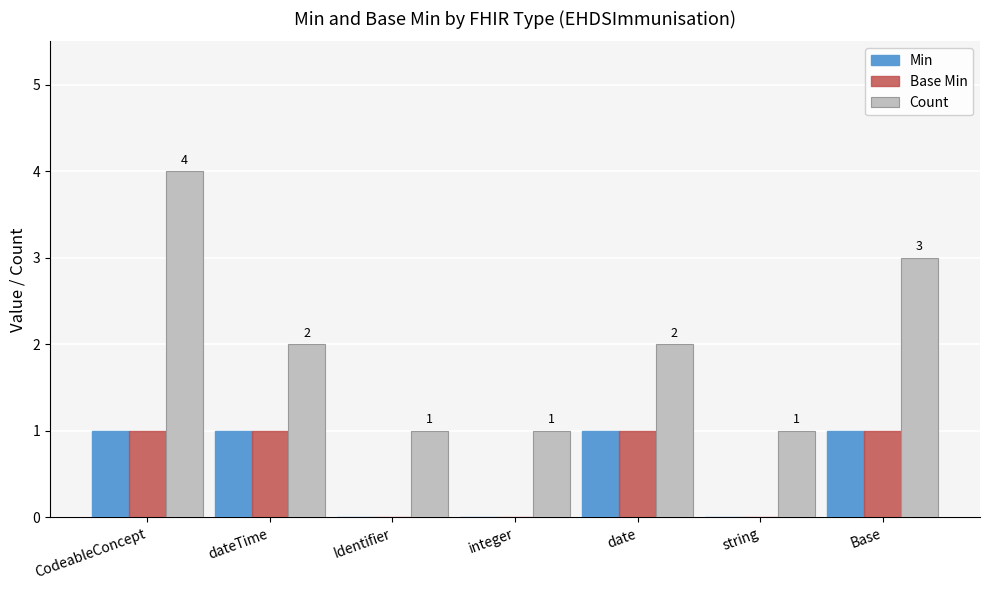

True or false: Base Min has a value of 0 at Identifier.

True